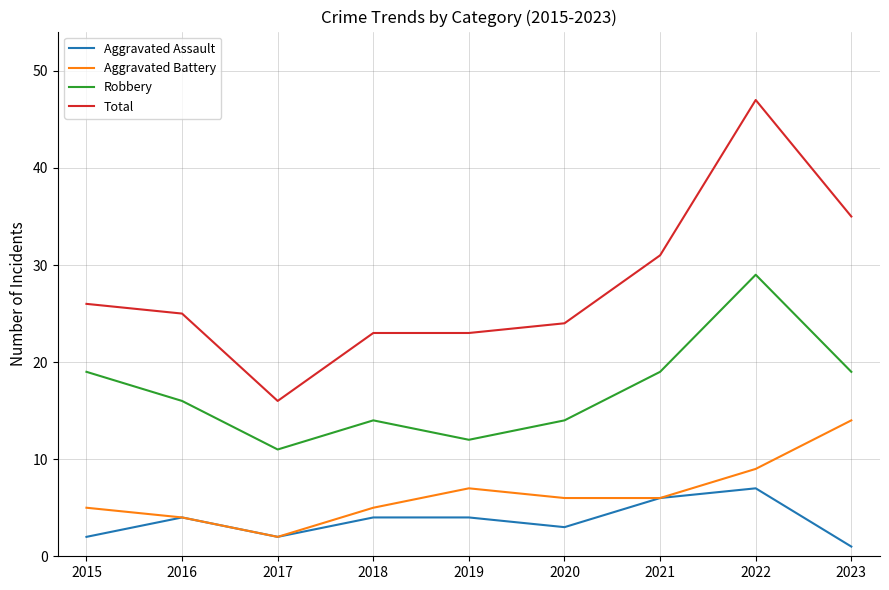

Reading right to left, list all the values displayed in this chart.

Aggravated Assault: 1	7	6	3	4	4	2	4	2
Aggravated Battery: 14	9	6	6	7	5	2	4	5
Robbery: 19	29	19	14	12	14	11	16	19
Total: 35	47	31	24	23	23	16	25	26